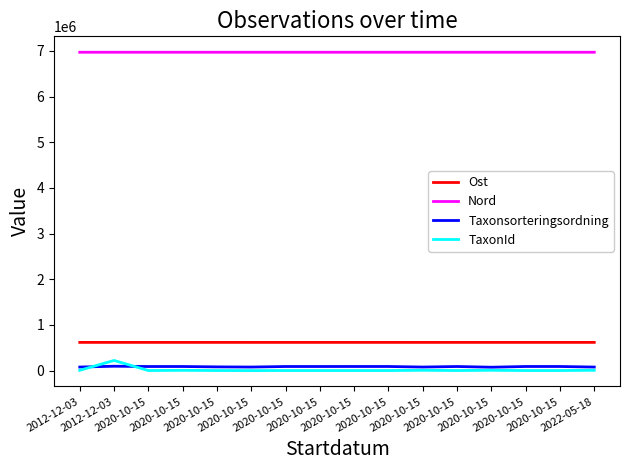

Does the chart have visible grid lines?

No